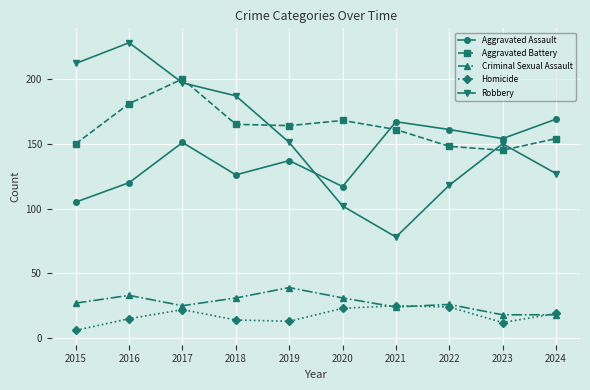

Read the Robbery value at 2015.

212